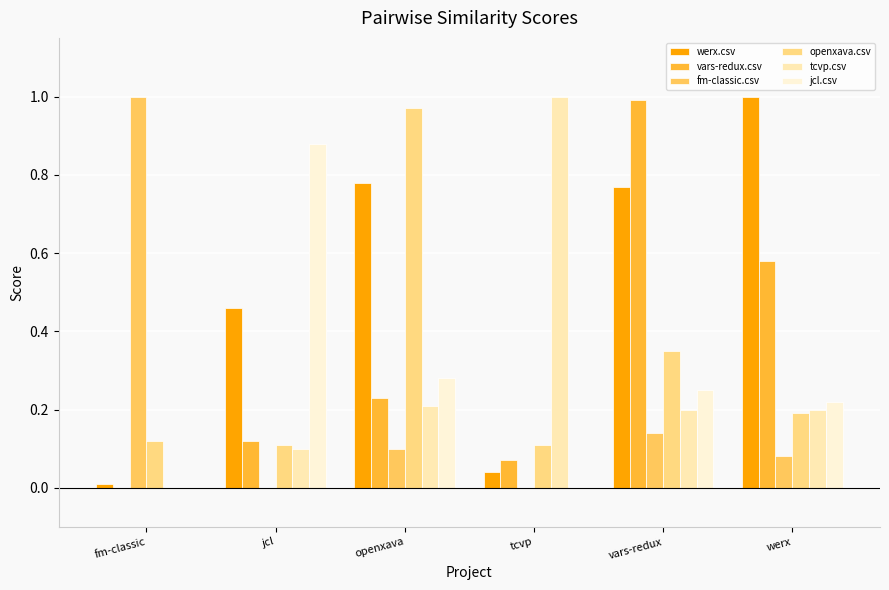

Reading right to left, list all the values displayed in this chart.

werx.csv: werx=1.0	vars-redux=0.8	tcvp=0.0	openxava=0.8	jcl=0.5	fm-classic=0.0
vars-redux.csv: werx=0.6	vars-redux=1.0	tcvp=0.1	openxava=0.2	jcl=0.1	fm-classic=0.0
fm-classic.csv: werx=0.1	vars-redux=0.1	tcvp=0.0	openxava=0.1	jcl=0.0	fm-classic=1.0
openxava.csv: werx=0.2	vars-redux=0.3	tcvp=0.1	openxava=1.0	jcl=0.1	fm-classic=0.1
tcvp.csv: werx=0.2	vars-redux=0.2	tcvp=1.0	openxava=0.2	jcl=0.1	fm-classic=0.0
jcl.csv: werx=0.2	vars-redux=0.2	tcvp=0.0	openxava=0.3	jcl=0.9	fm-classic=0.0